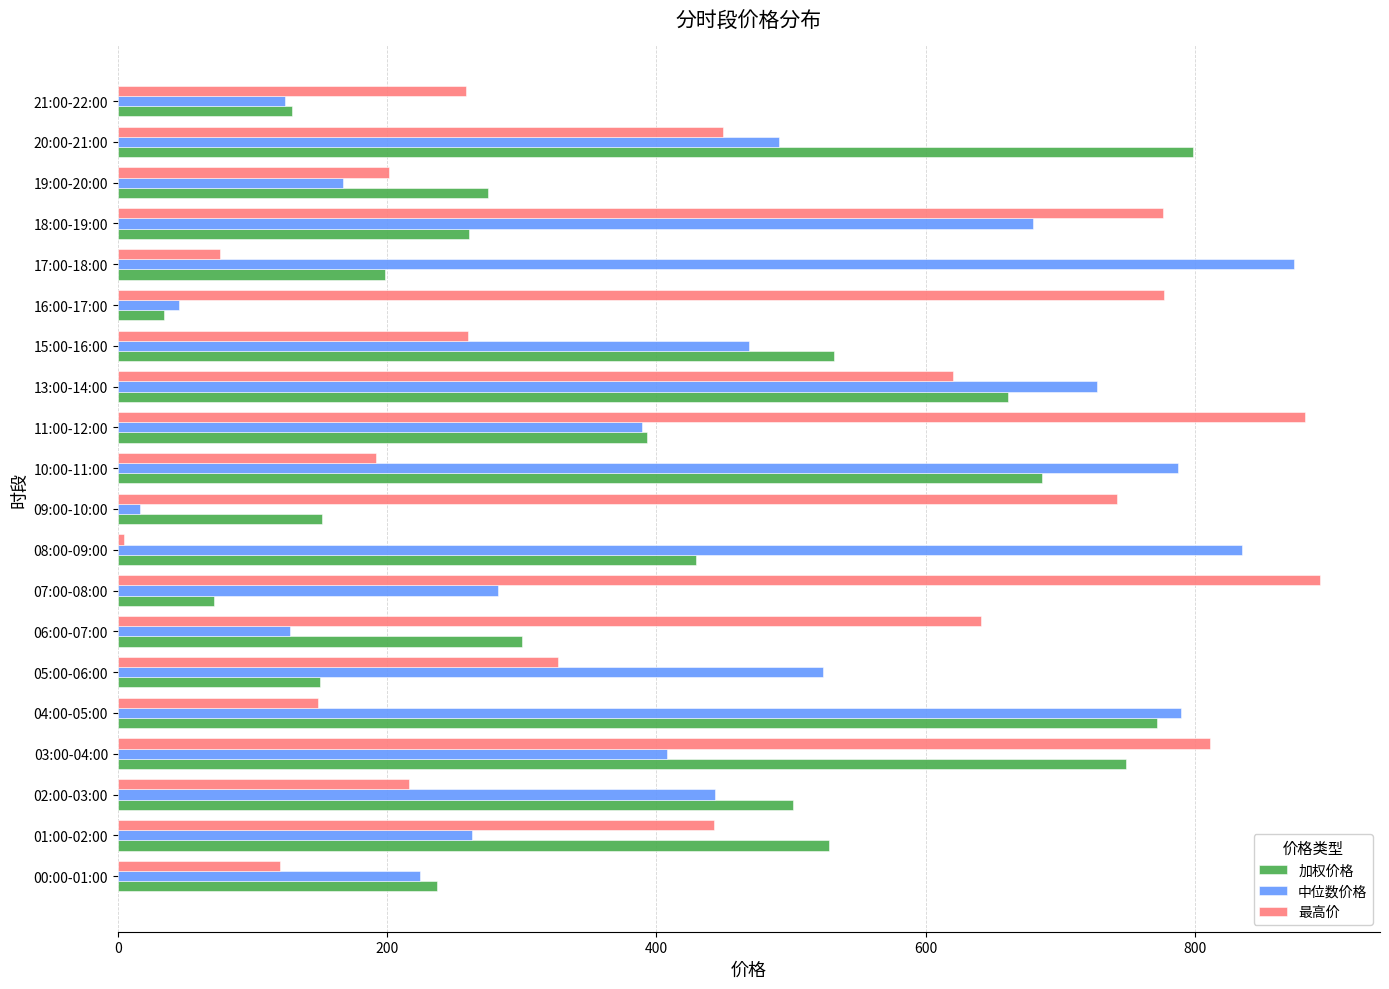

At how many categories does at least one series exceed 364?

17